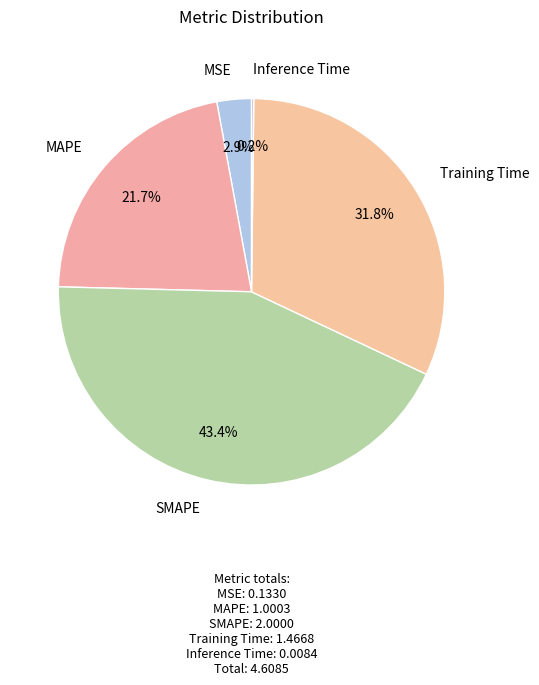

What is the ratio of the value at MAPE to the value at Training Time?

0.7